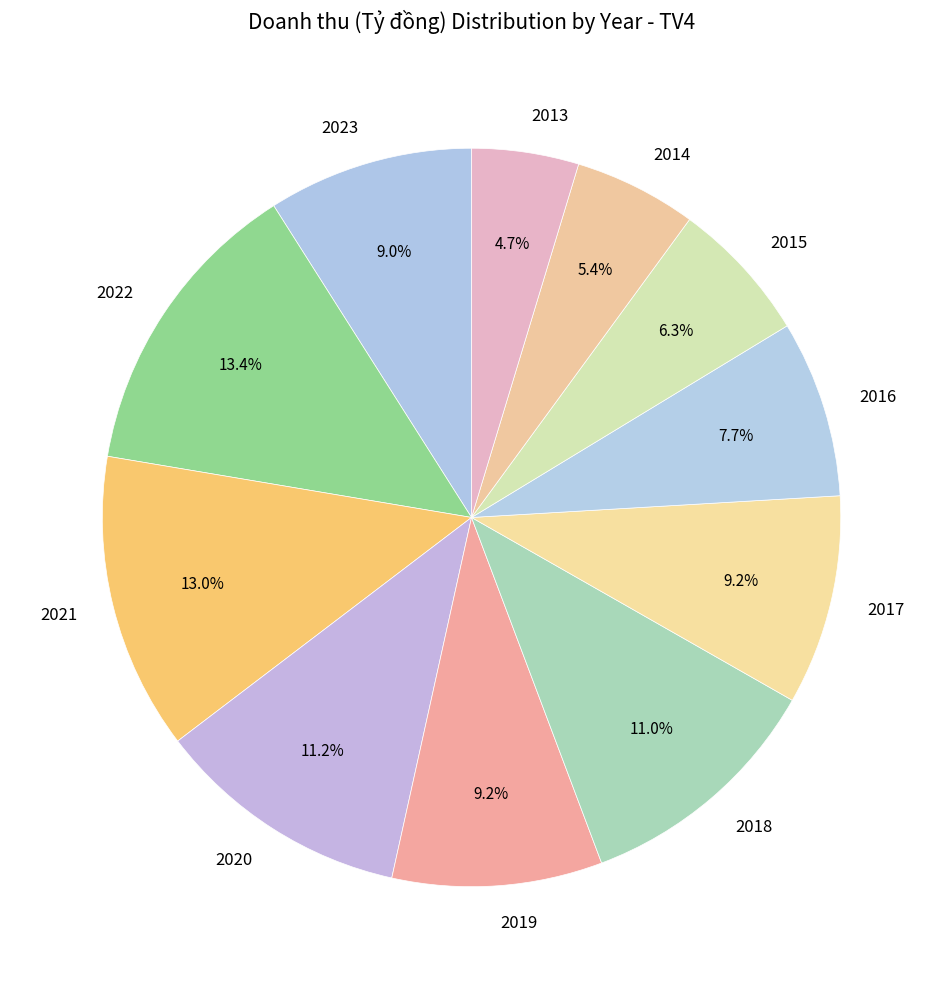

Is there any slice that represents more than half of the pie?

No